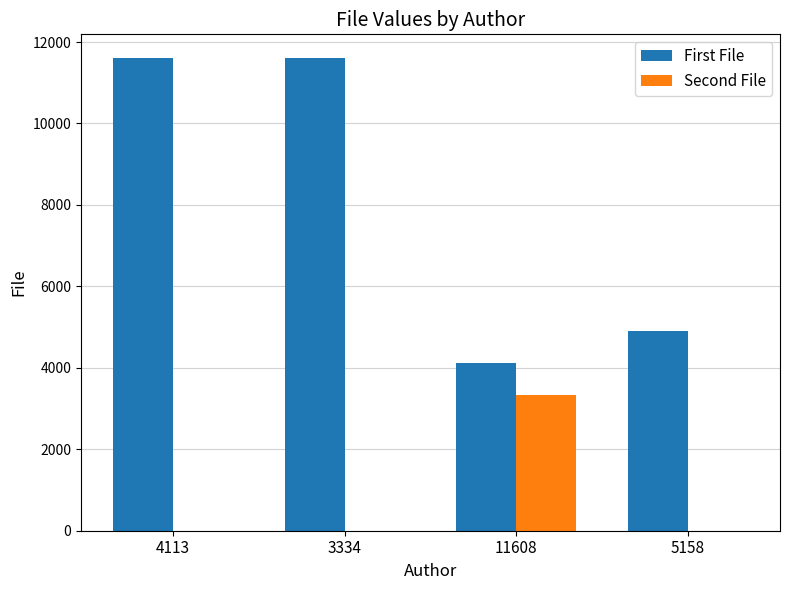

Count the Second File values in the range 0 to 3334.

4